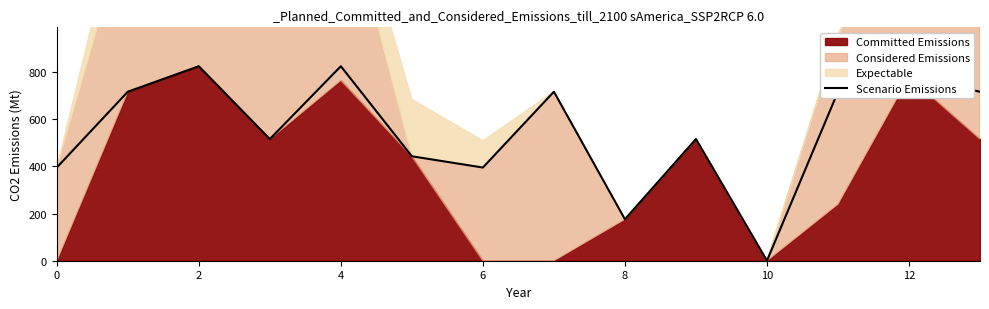

Which has a higher value, 2 or 9?

2